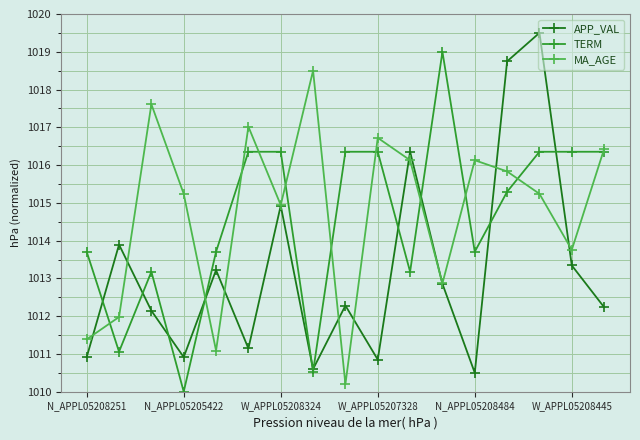

What is the value of the MA_AGE point at the 15th from the left?

1015.2